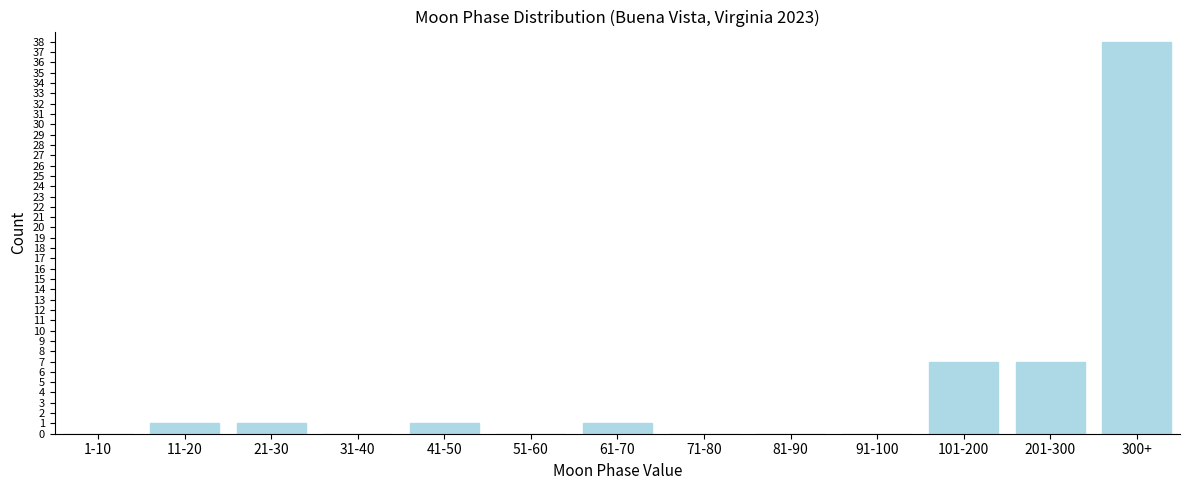

Reading left to right, transcribe all the data shown in this chart.

1-10=0	11-20=1	21-30=1	31-40=0	41-50=1	51-60=0	61-70=1	71-80=0	81-90=0	91-100=0	101-200=7	201-300=7	300+=38